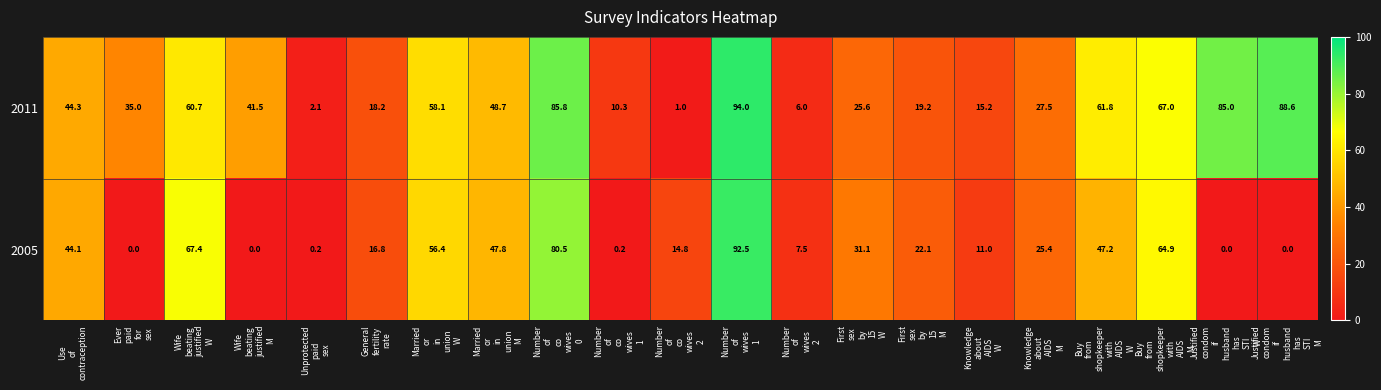

Which series has the largest range (max minus min)?

2011